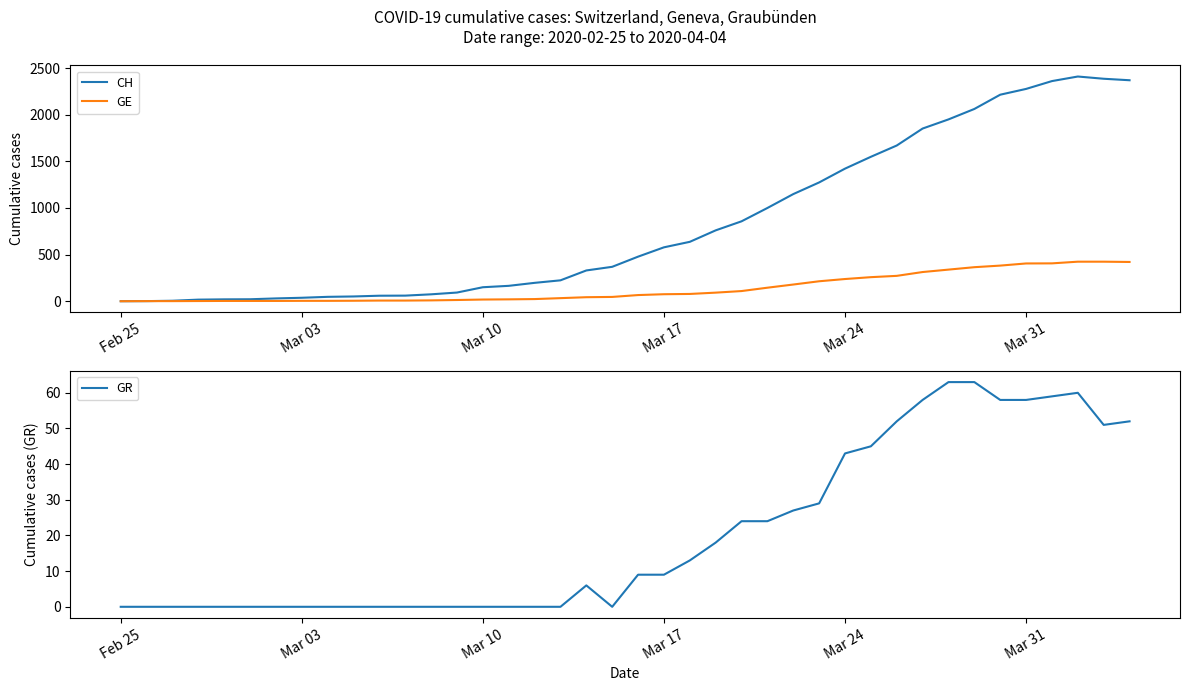

What is the maximum value for GR?

63